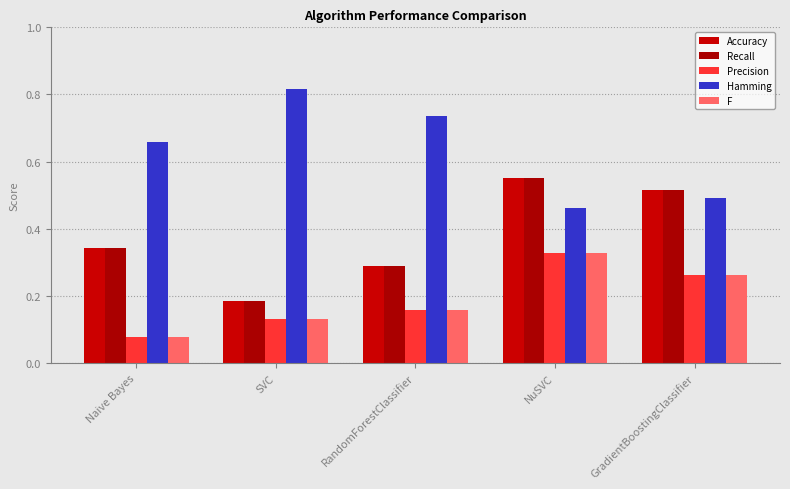

Count the number of data series in this chart.

5